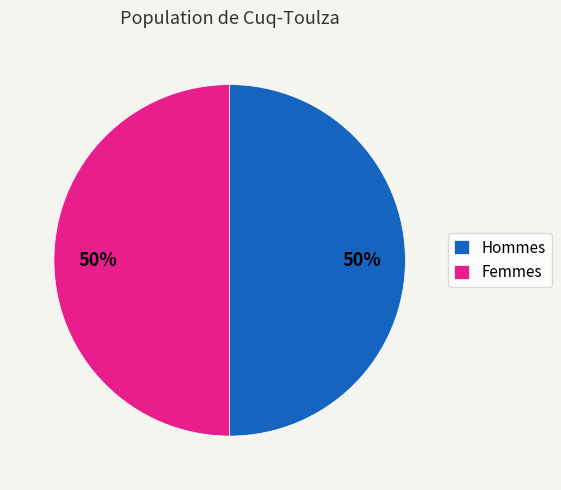

Combined, do Femmes and Hommes account for over 50%?

Yes